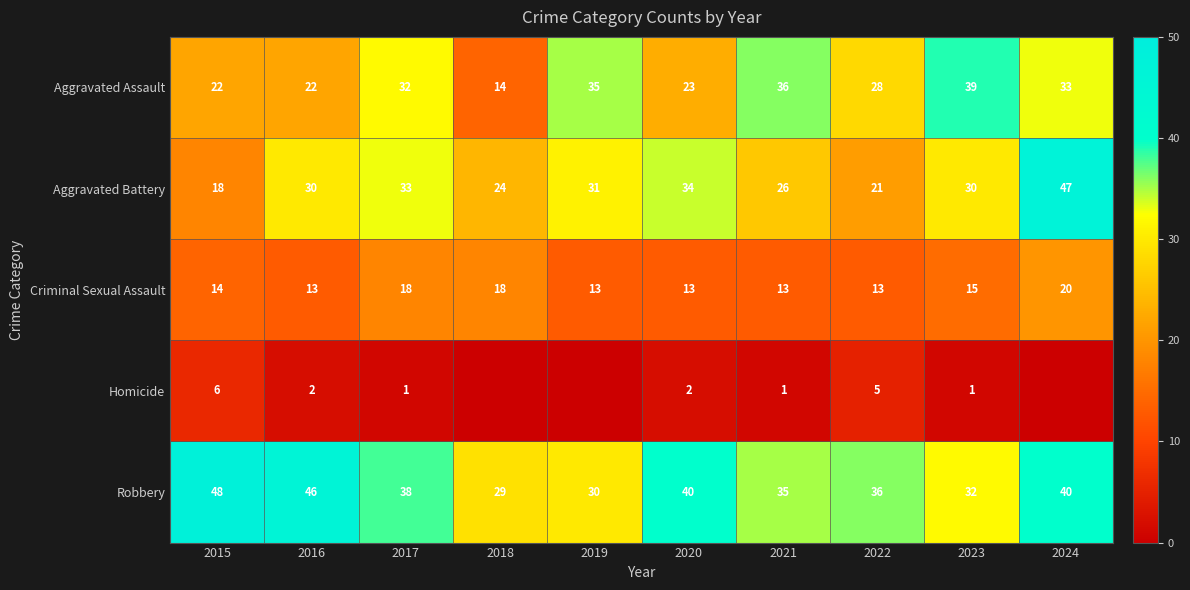

What is the minimum value for Criminal Sexual Assault?

13